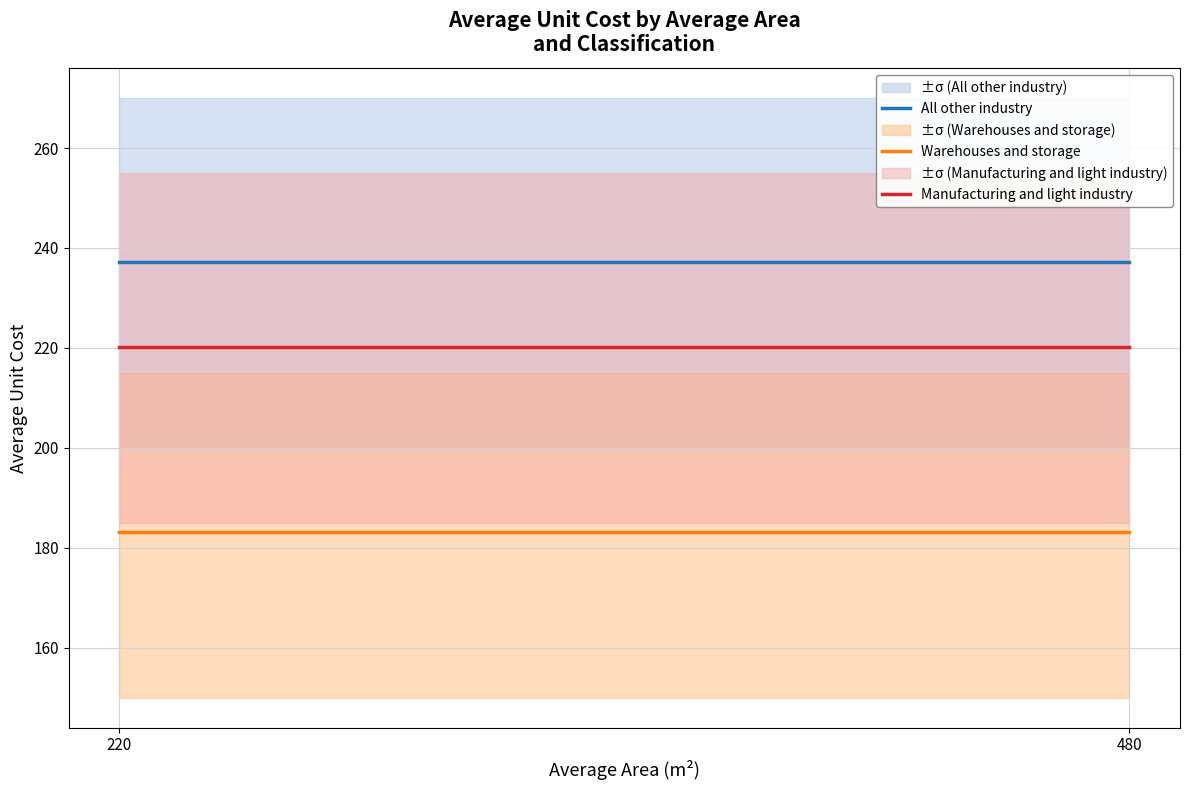

What are all the series names shown in the legend?

All other industry, Warehouses and storage, Manufacturing and light industry